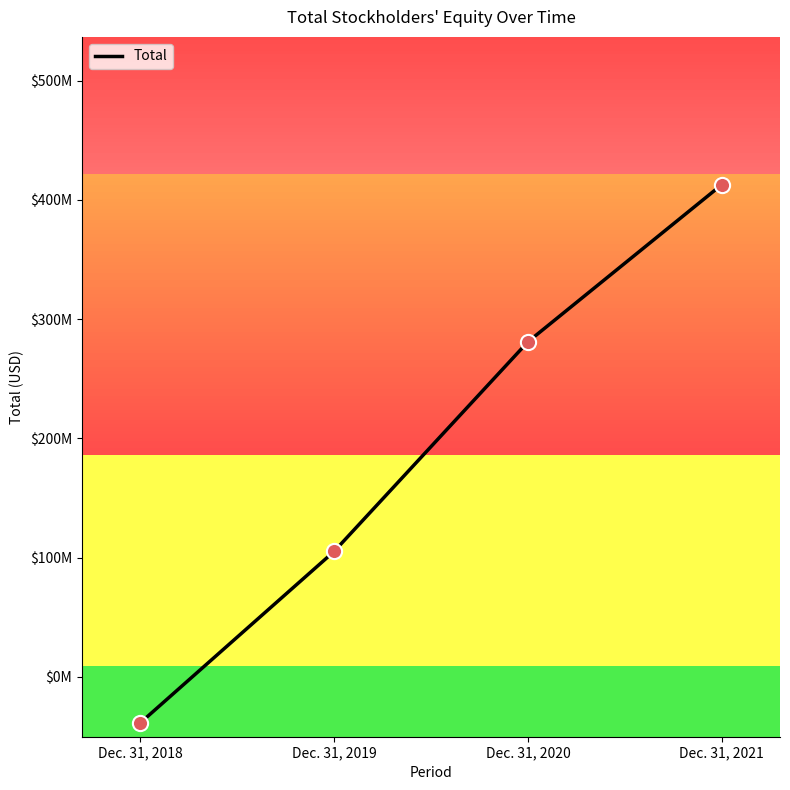

Which has a higher value, Dec. 31, 2018 or Dec. 31, 2021?

Dec. 31, 2021